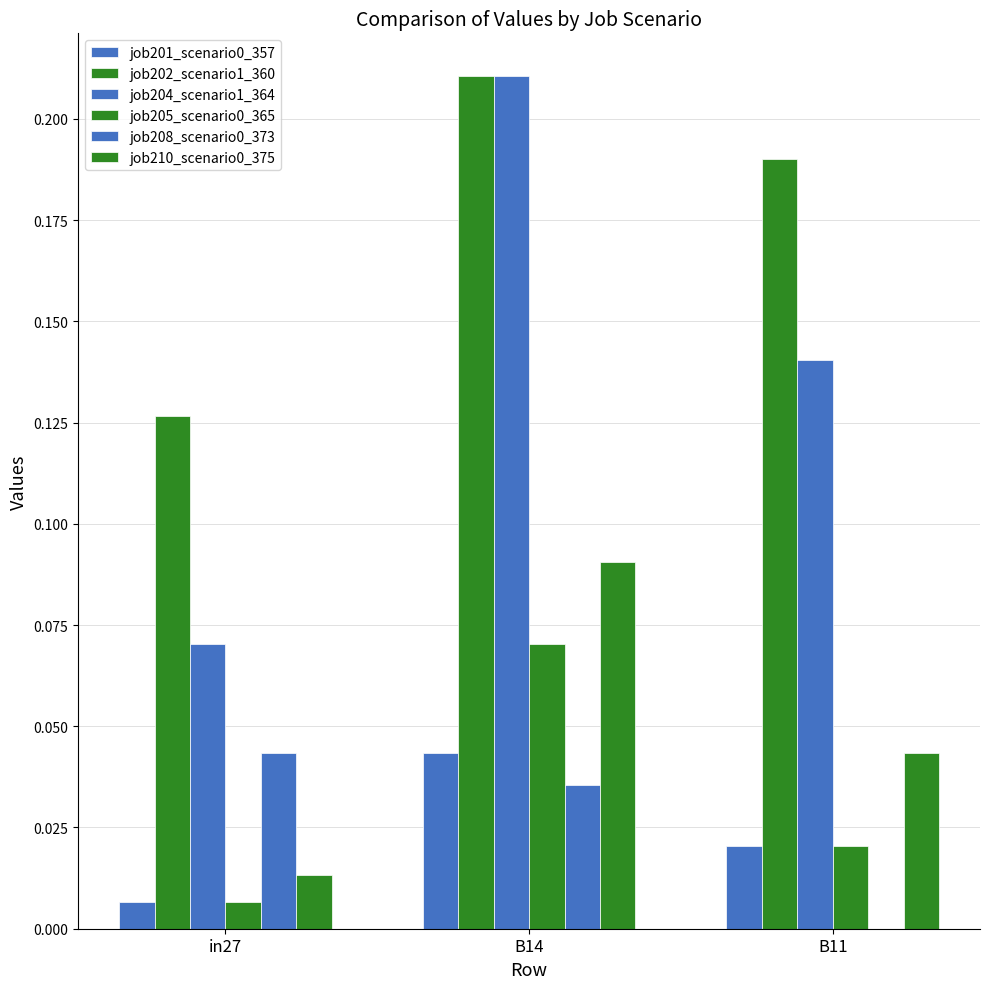

Reading left to right, extract all data points from this chart.

job201_scenario0_357: 0.0	0.0	0.0
job202_scenario1_360: 0.1	0.2	0.2
job204_scenario1_364: 0.1	0.2	0.1
job205_scenario0_365: 0.0	0.1	0.0
job208_scenario0_373: 0.0	0.0	0.0
job210_scenario0_375: 0.0	0.1	0.0